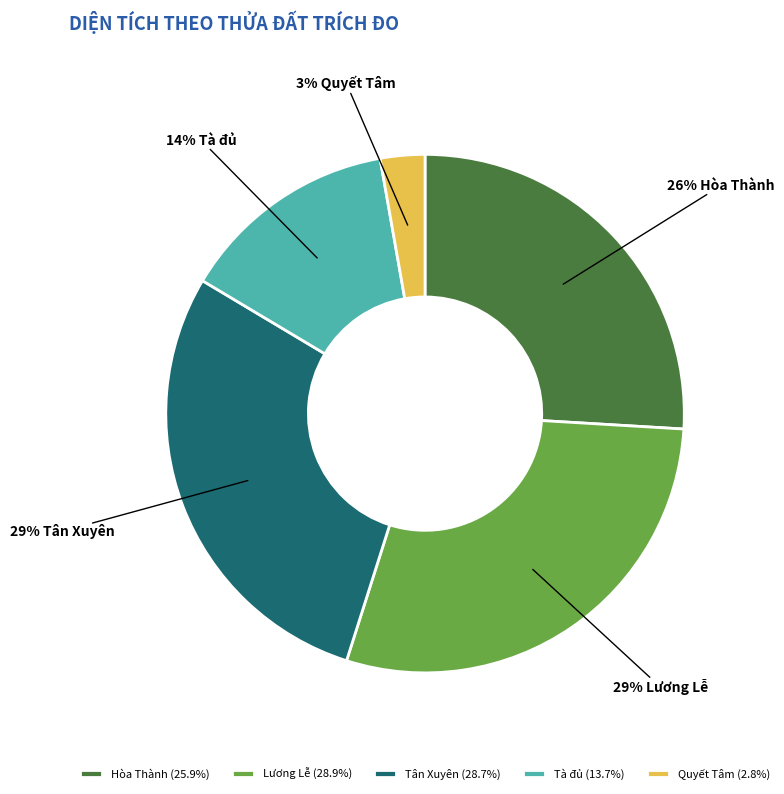

Approximately how many times larger is the value at Lương Lễ (28.9%) compared to Hòa Thành (25.9%)?

1.1